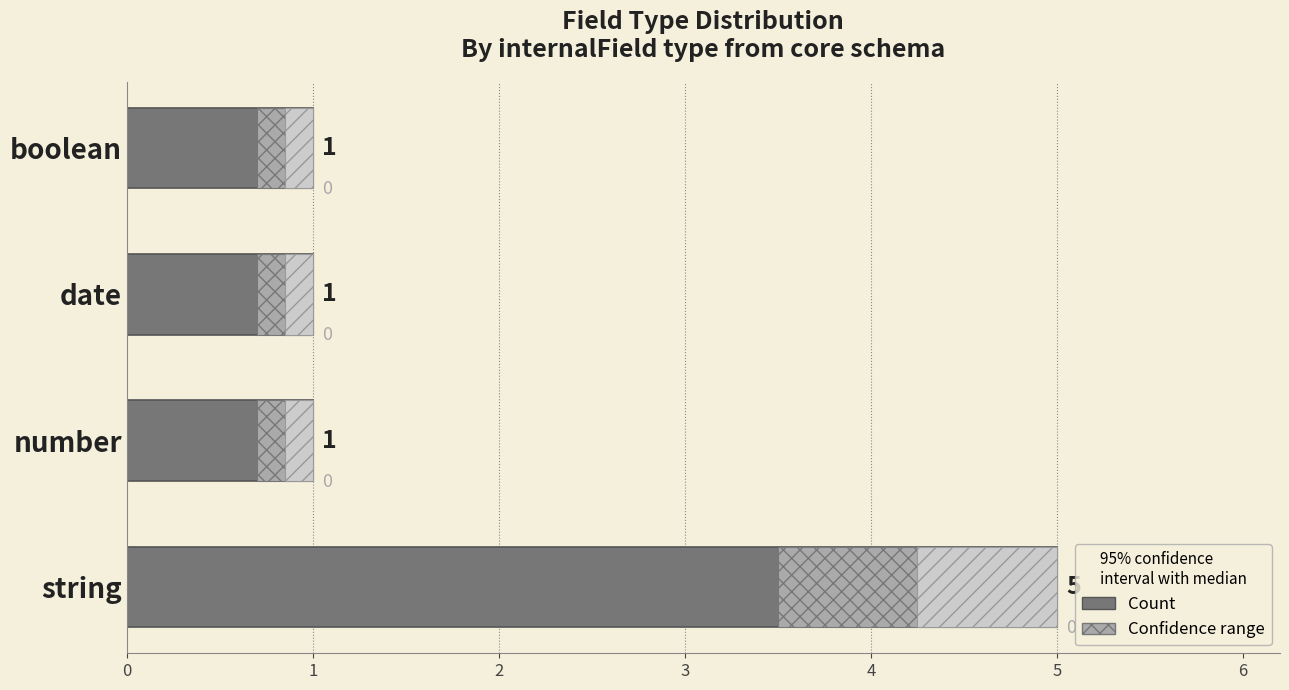

What is the difference between the values at boolean and string?

4